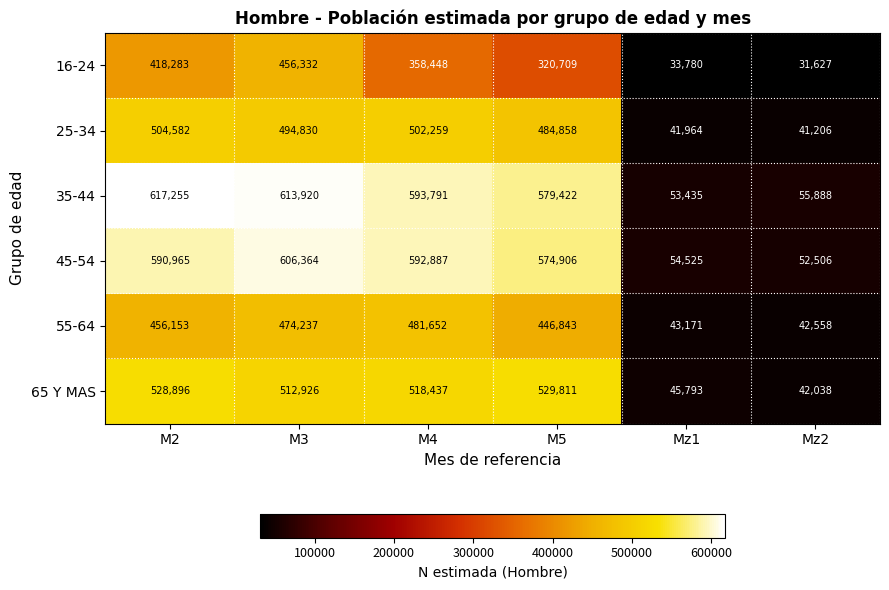

Read the 55-64 value at Mz1, to the nearest 100.

43200